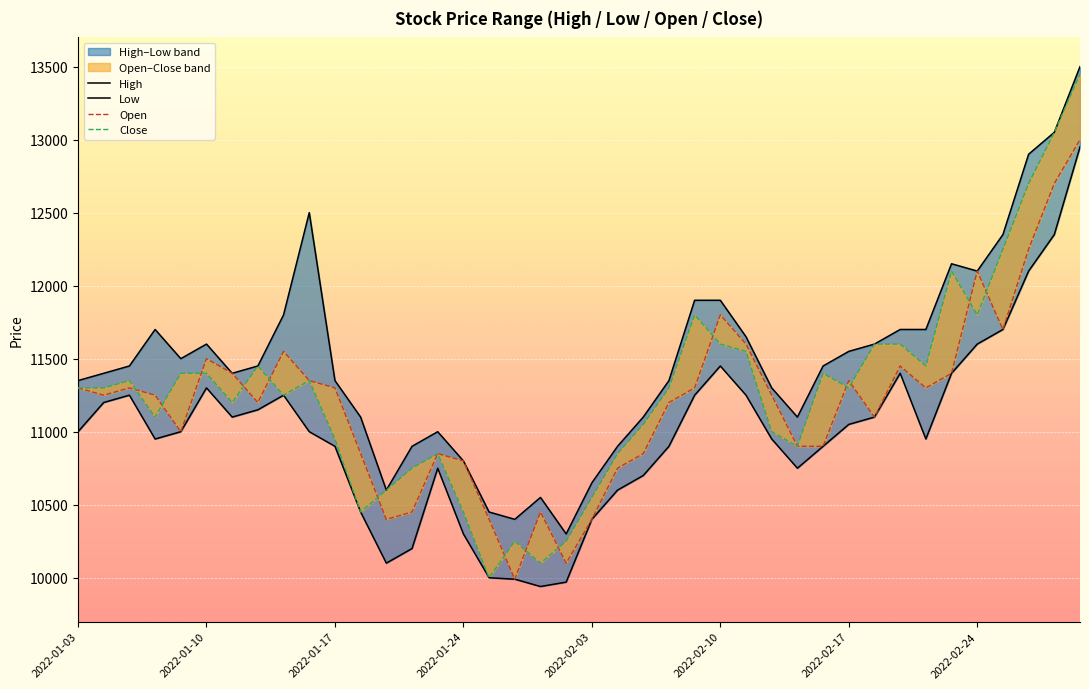

The value of Low at 37 is 12100. True or false?

True